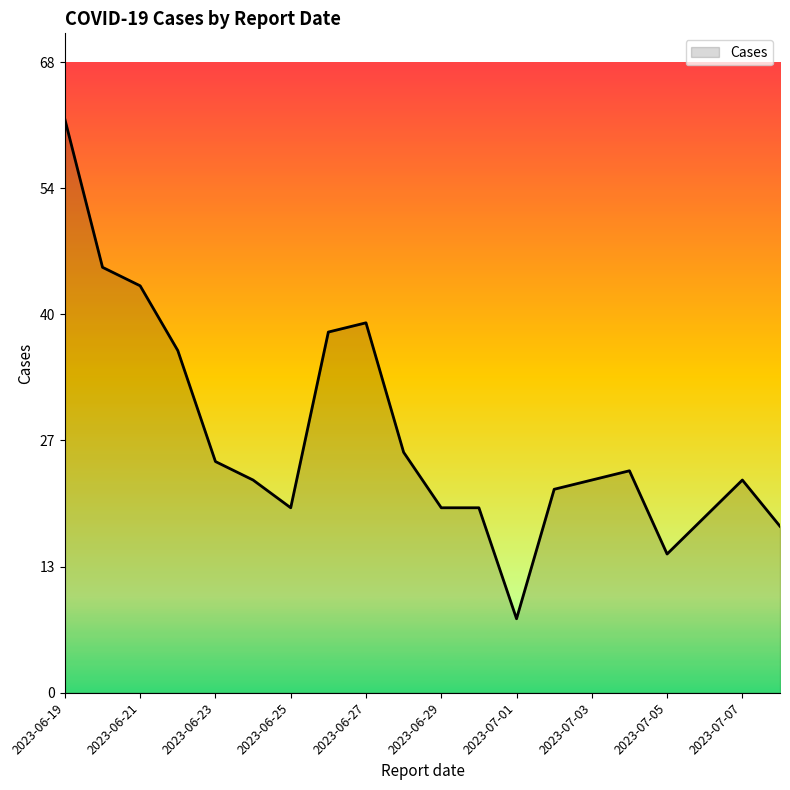

What is the smallest value displayed?

8